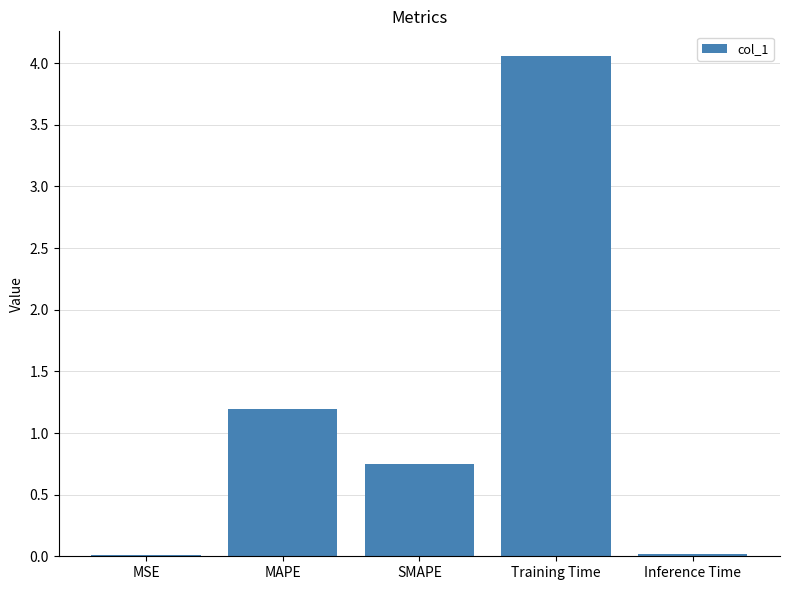

Are the bars grouped side by side (vs. stacked)?

No